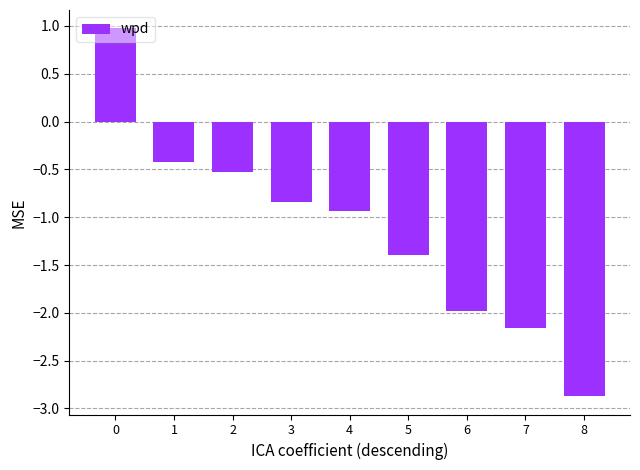

What value does the data have at 2?

-0.5